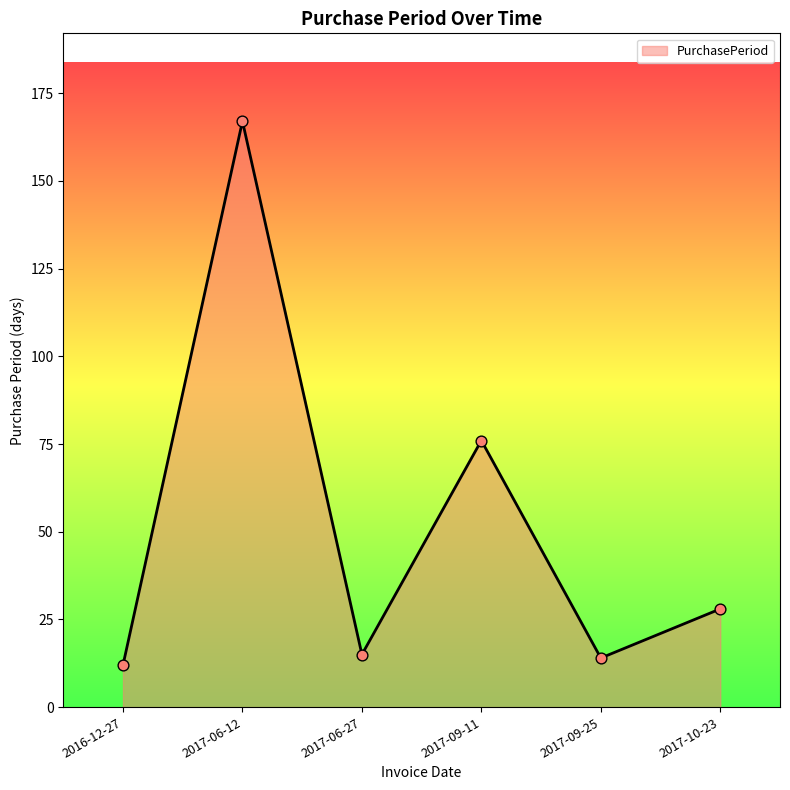

What is the change in value from 2017-06-27 to 2017-10-23?

+13